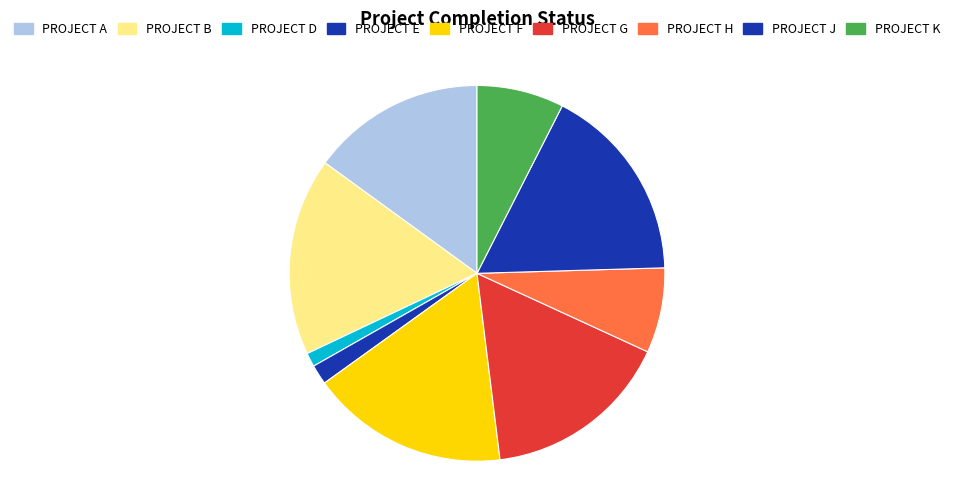

Count the number of slices in the pie.

9